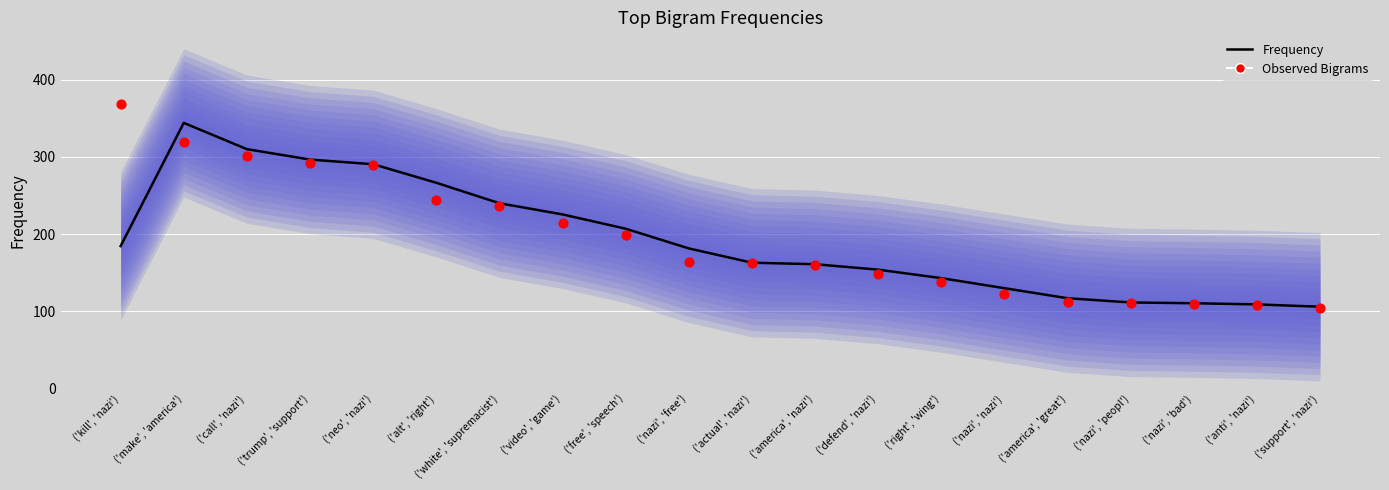

Which series reaches the maximum Y coordinate?

Observed Bigrams